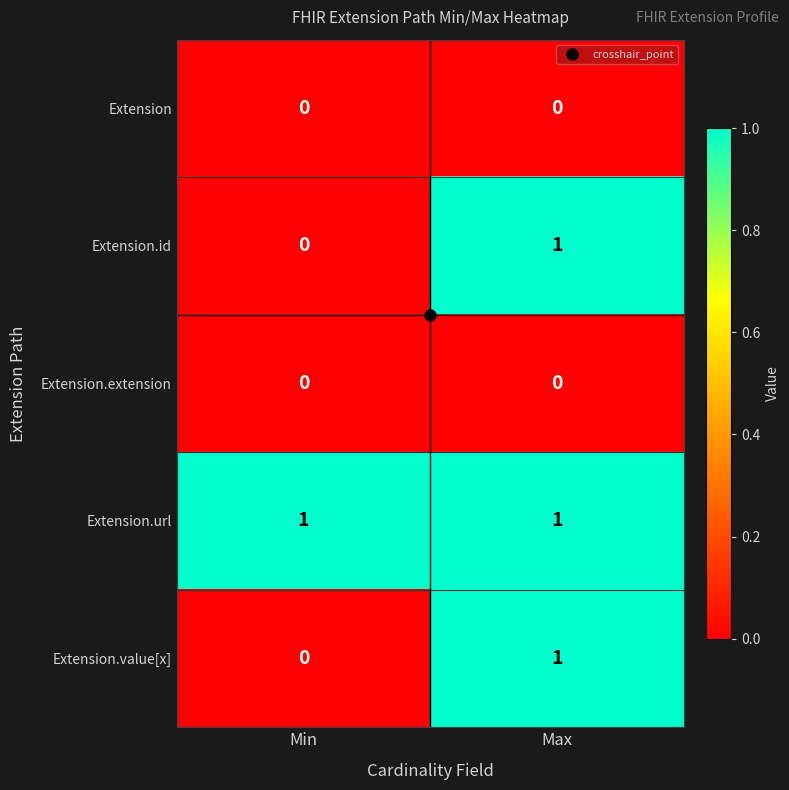

Which series has the largest total across all categories?

Extension.url